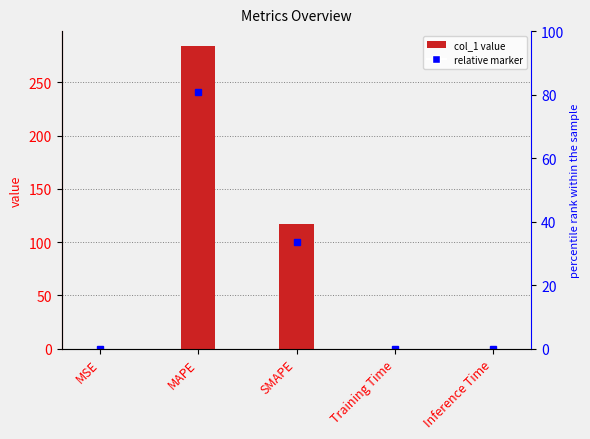

True or false: the data shows 0.0 at Training Time.

True